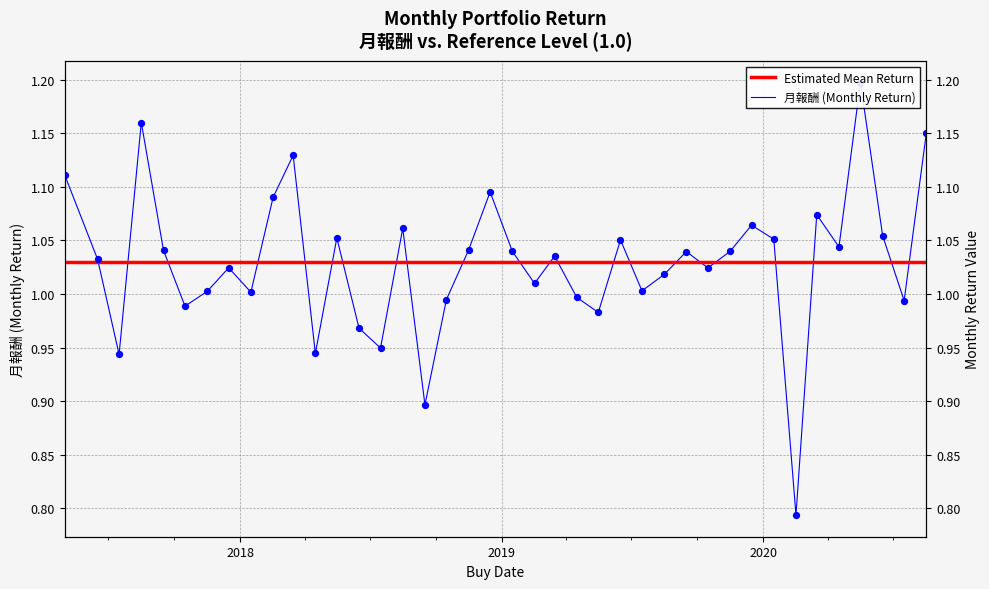

Between 2018-04-16 and 2018-02-16, which is larger?

2018-02-16